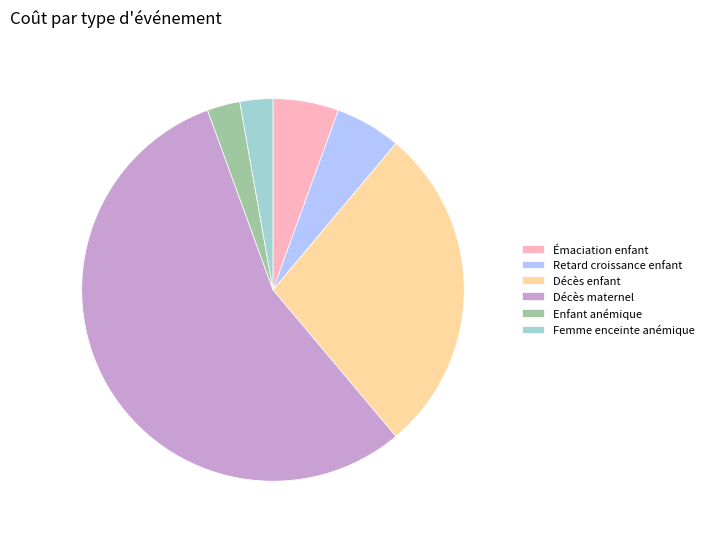

Which category accounts for the majority?

Décès maternel